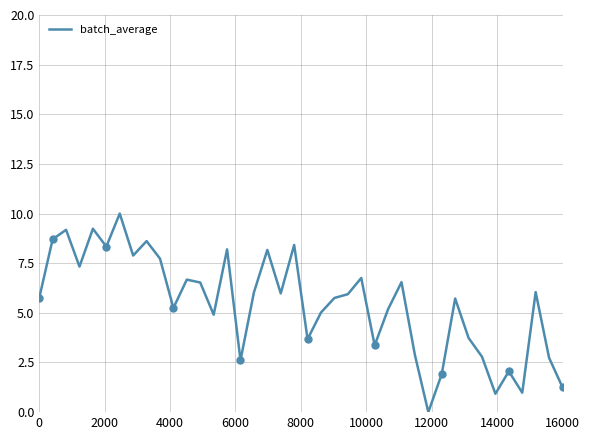

What is the highest value of the batch_average series?

10.0